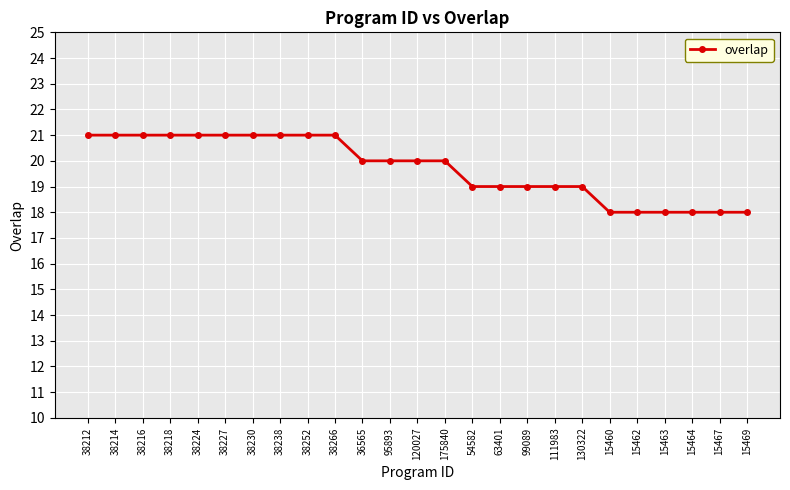

Does the chart display data point markers on the line(s)?

Yes